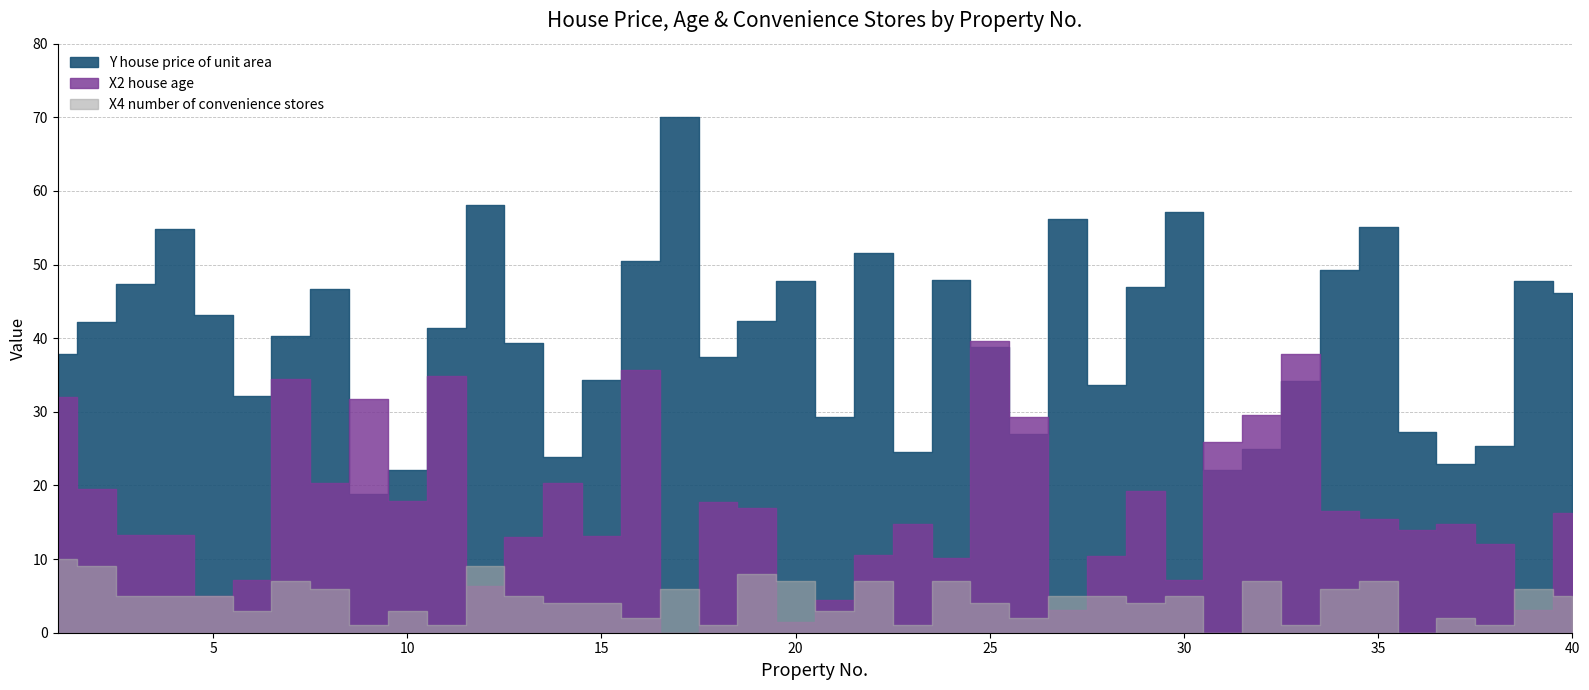

Reading left to right, list all the values displayed in this chart.

Y house price of unit area: 1=37.9	2=42.2	3=47.3	4=54.8	5=43.1	6=32.1	7=40.3	8=46.7	9=18.8	10=22.1	11=41.4	12=58.1	13=39.3	14=23.8	15=34.3	16=50.5	17=70.1	18=37.4	19=42.3	20=47.7	21=29.3	22=51.6	23=24.6	24=47.9	25=38.8	26=27.0	27=56.2	28=33.6	29=47.0	30=57.1	31=22.1	32=25.0	33=34.2	34=49.3	35=55.1	36=27.3	37=22.9	38=25.3	39=47.7	40=46.2
X2 house age: 1=32.0	2=19.5	3=13.3	4=13.3	5=5.0	6=7.1	7=34.5	8=20.3	9=31.7	10=17.9	11=34.8	12=6.3	13=13.0	14=20.4	15=13.2	16=35.7	17=0.0	18=17.7	19=16.9	20=1.5	21=4.5	22=10.5	23=14.7	24=10.1	25=39.6	26=29.3	27=3.1	28=10.4	29=19.2	30=7.1	31=25.9	32=29.6	33=37.9	34=16.5	35=15.4	36=13.9	37=14.7	38=12.0	39=3.1	40=16.2
X4 number of convenience stores: 1=10.0	2=9.0	3=5.0	4=5.0	5=5.0	6=3.0	7=7.0	8=6.0	9=1.0	10=3.0	11=1.0	12=9.0	13=5.0	14=4.0	15=4.0	16=2.0	17=6.0	18=1.0	19=8.0	20=7.0	21=3.0	22=7.0	23=1.0	24=7.0	25=4.0	26=2.0	27=5.0	28=5.0	29=4.0	30=5.0	31=0.0	32=7.0	33=1.0	34=6.0	35=7.0	36=0.0	37=2.0	38=1.0	39=6.0	40=5.0